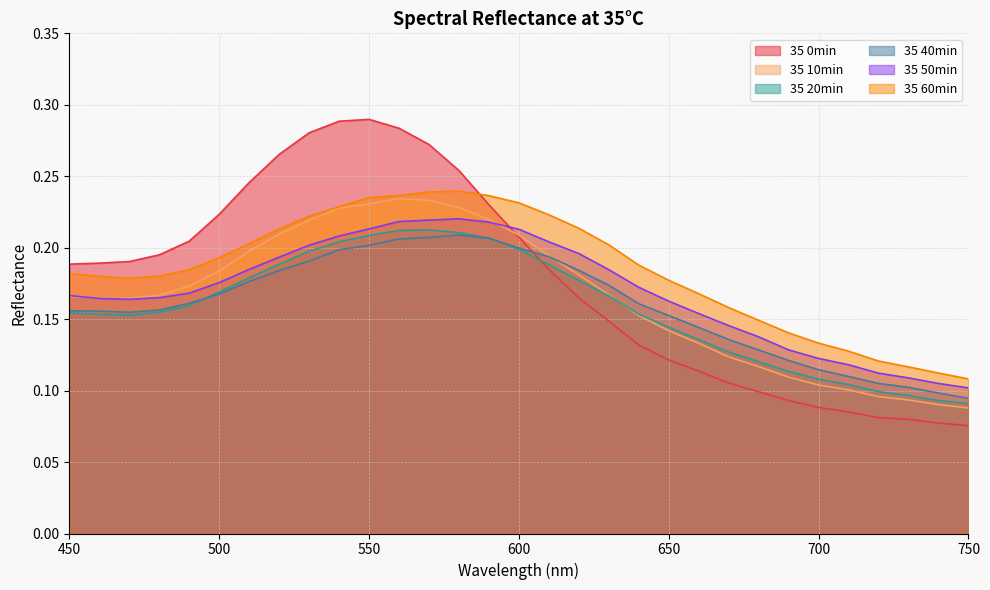

Is it true that 35 40min equals 0.3 at 560?

False